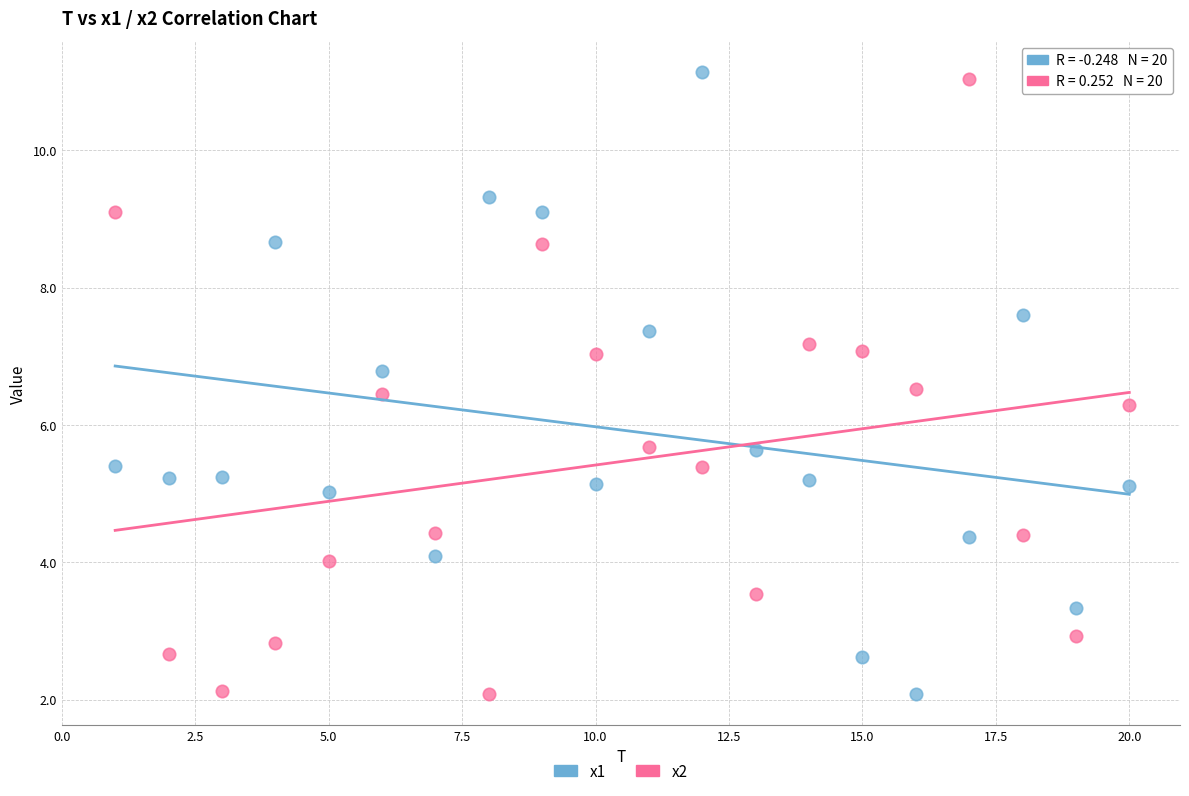

What are all the series names shown in the legend?

x1, x2